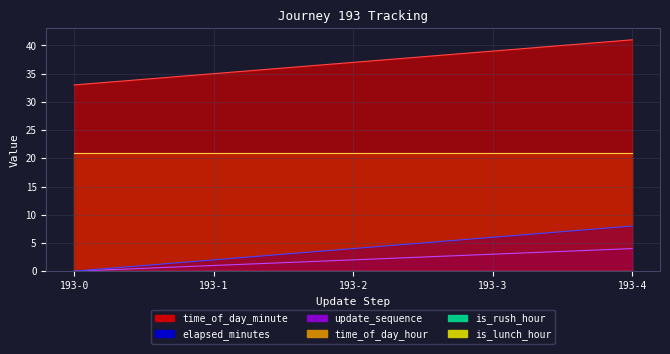

Count the update_sequence values in the range 1 to 3.

3